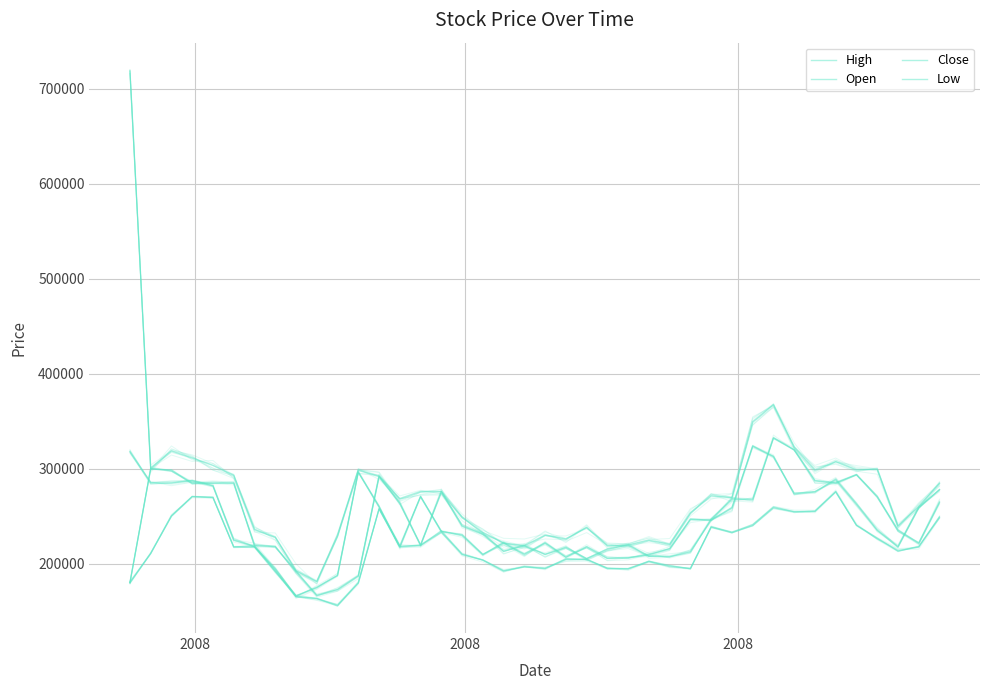

True or false: Low and Close intersect in this chart.

False